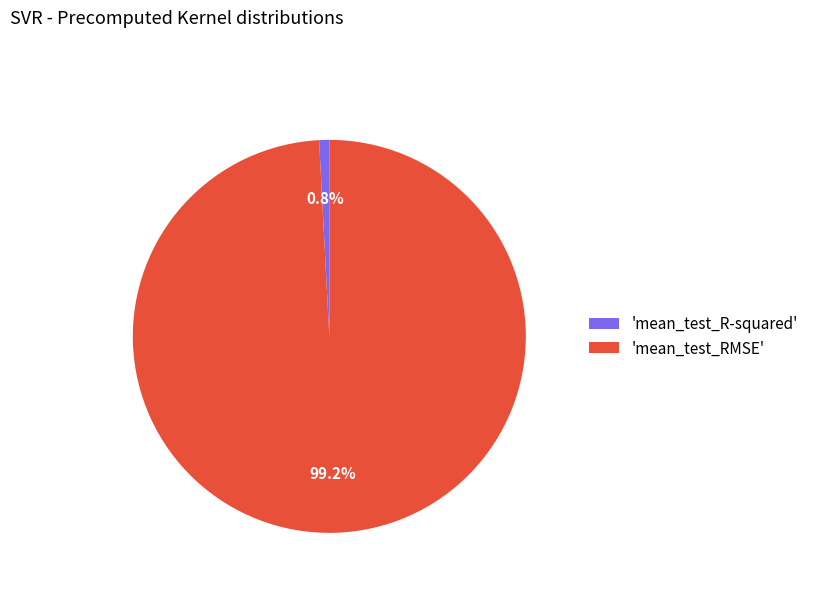

What is the largest slice in the pie chart?

'mean_test_RMSE'